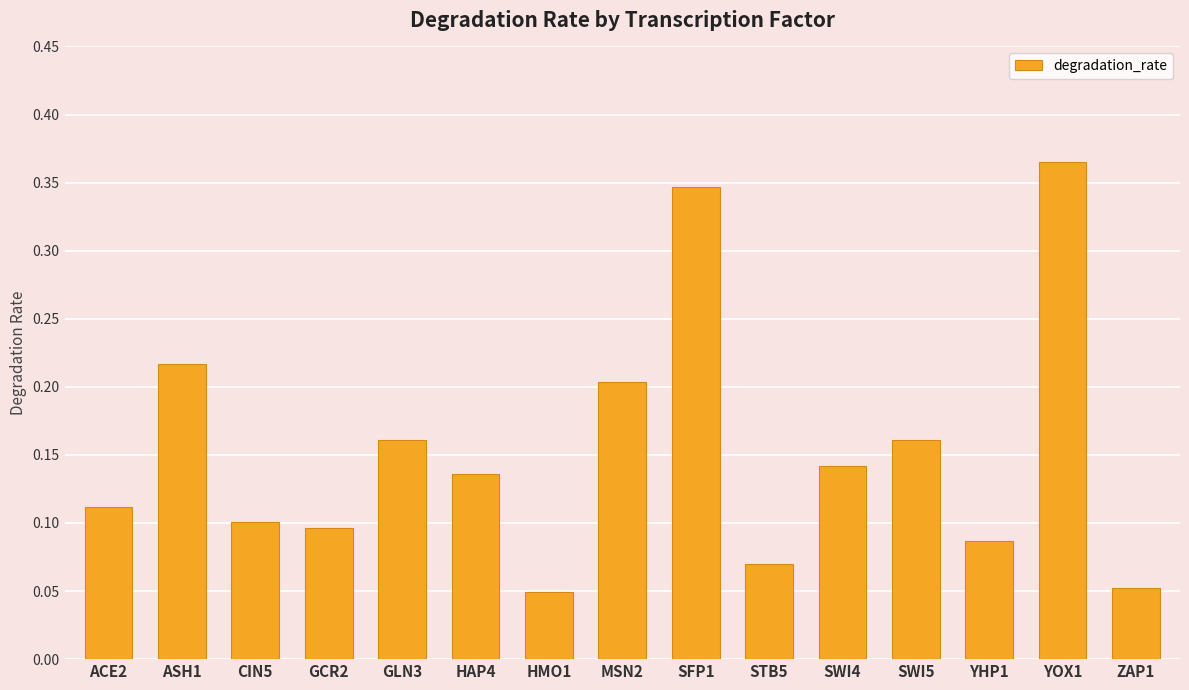

What is the label of the 11th bar from the left?

SWI4